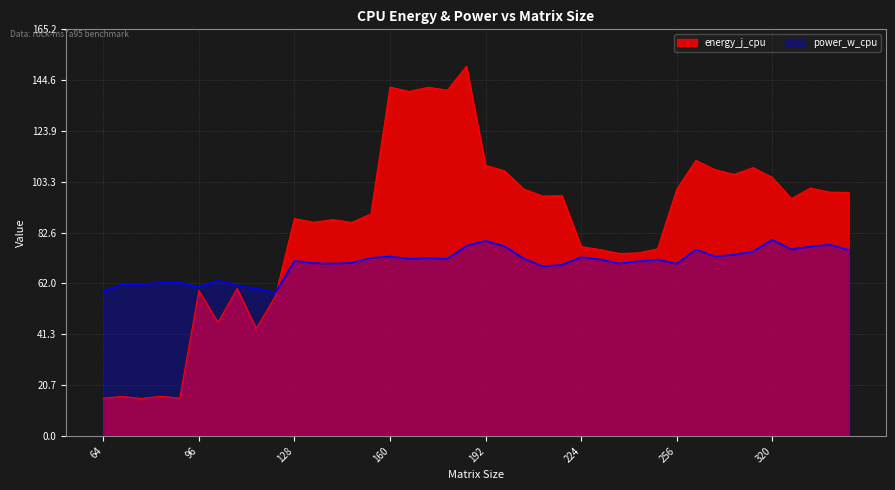

Which series changed the most between 224 and 320?

energy_j_cpu